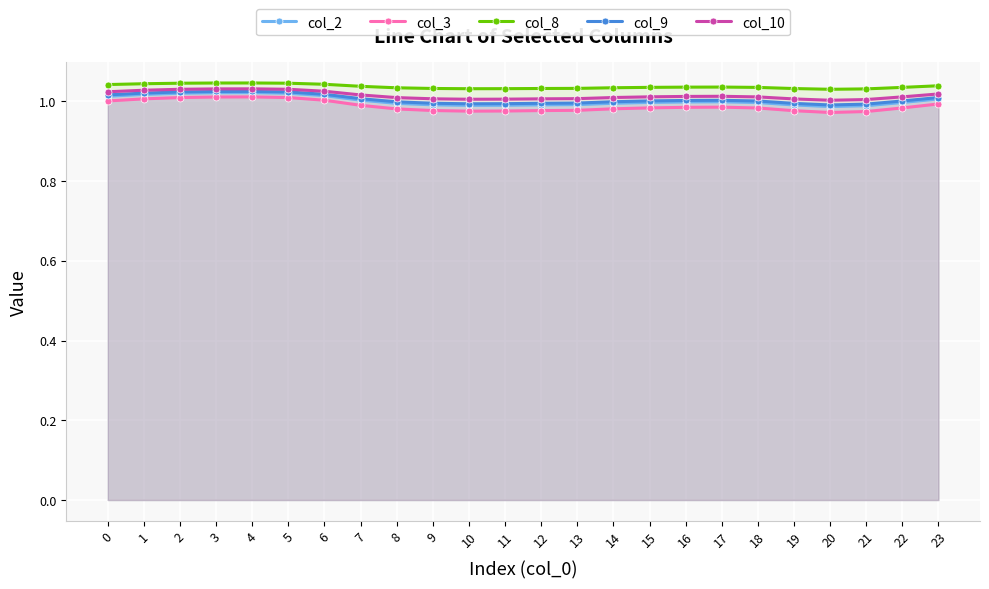

Which series has the largest range (max minus min)?

col_3